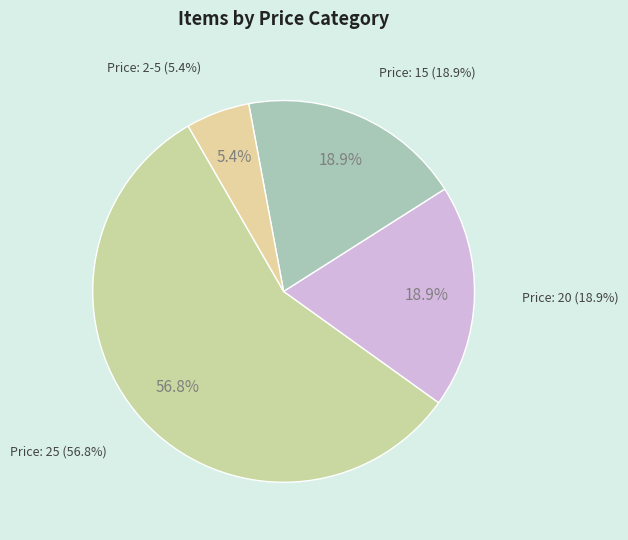

What is the ratio of the value at Price: 25 to the value at Price: 15?

3.0